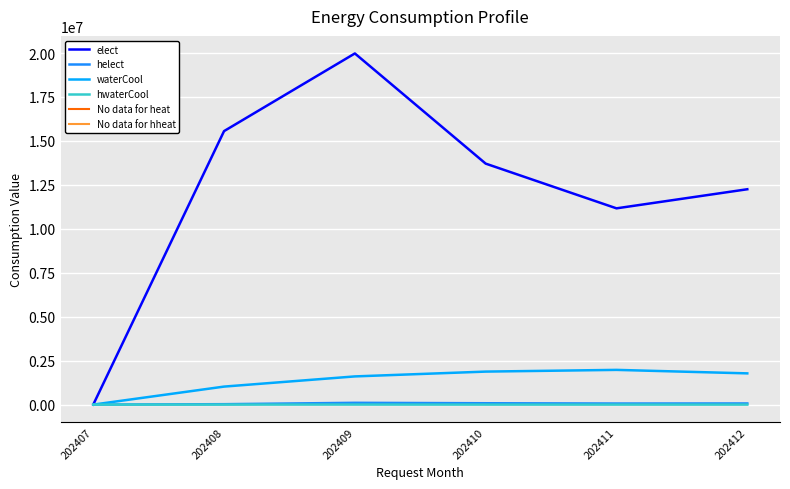

What is the spread (max minus min) of values at 202410?

13709630